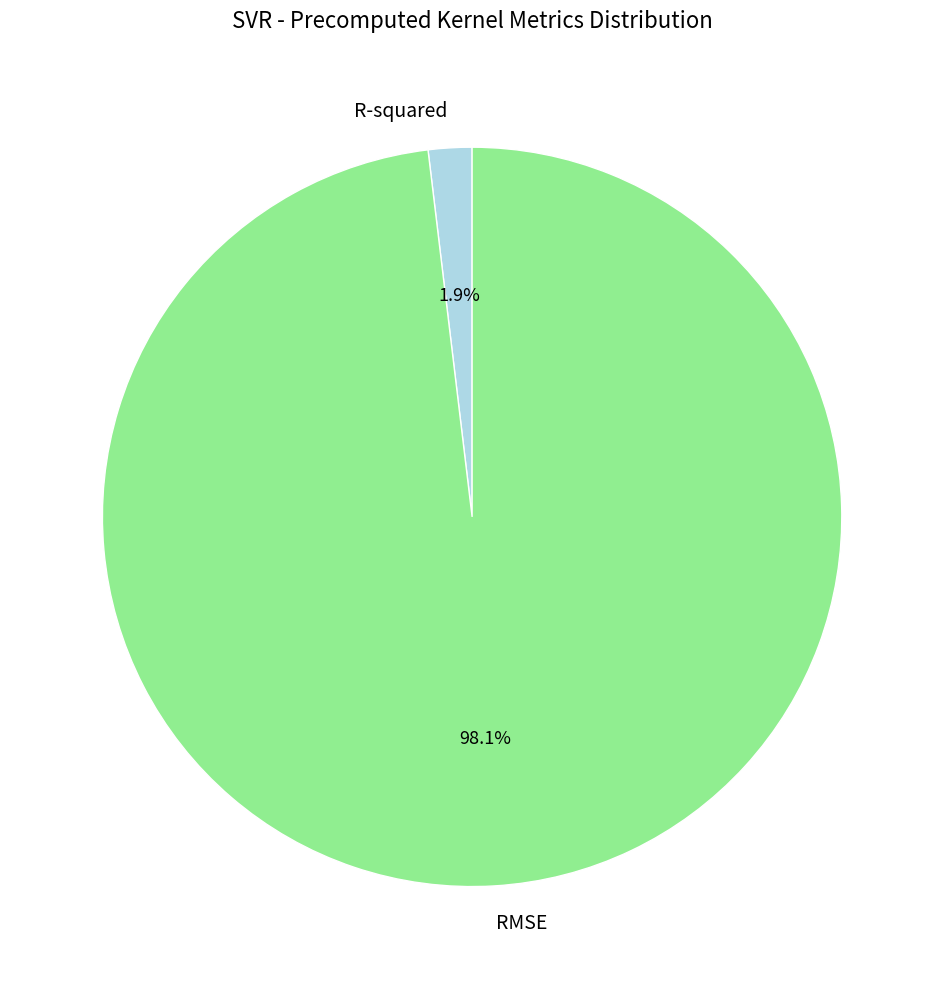

To the nearest percent, what portion does R-squared represent?

2%